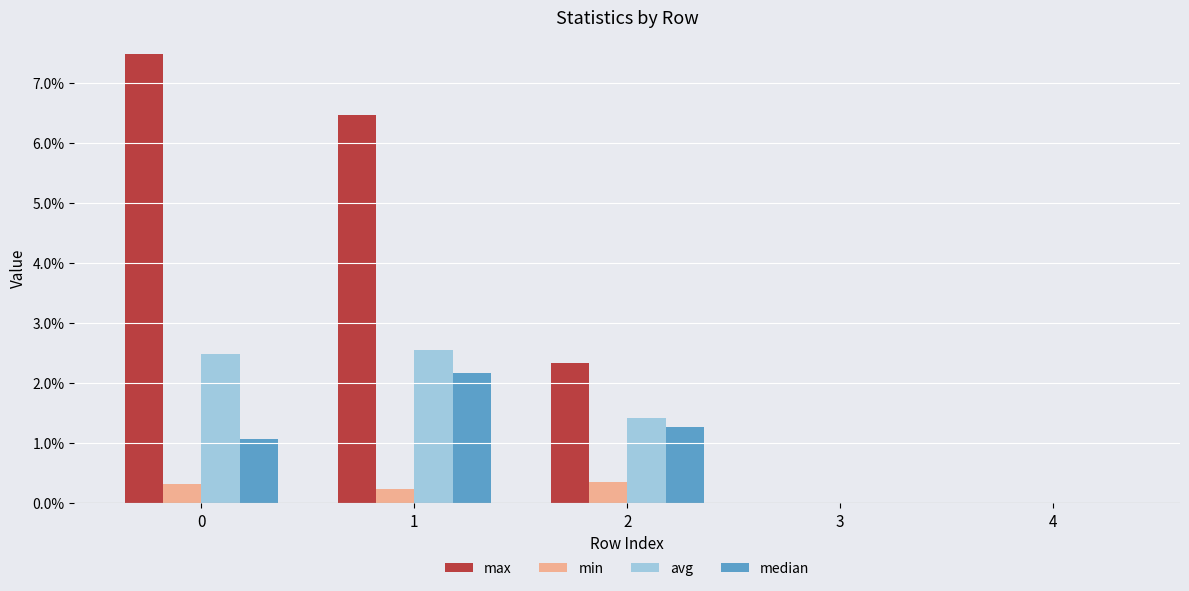

What are all the series names shown in the legend?

max, min, avg, median